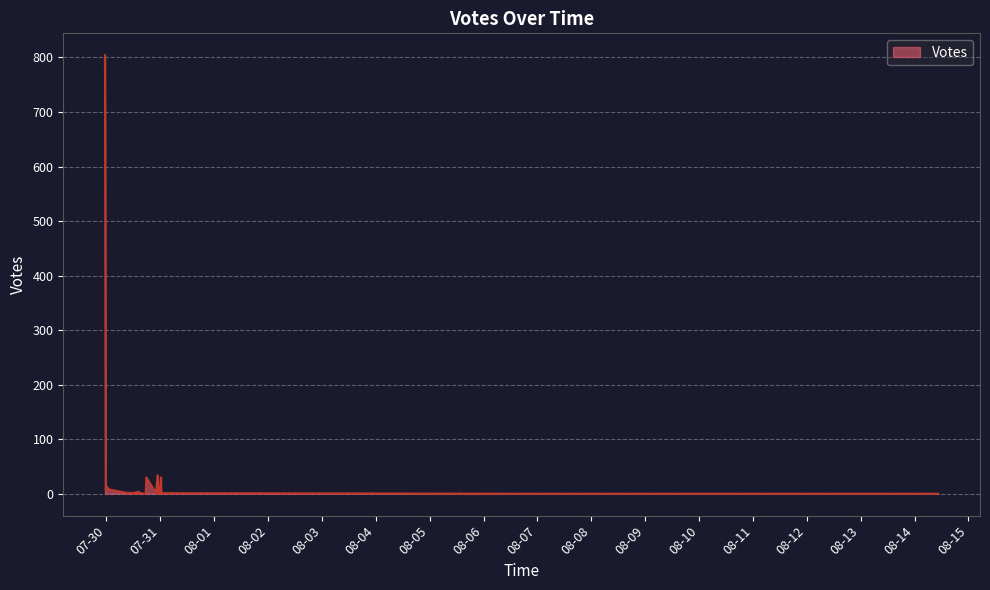

How many values exceed 1?

17